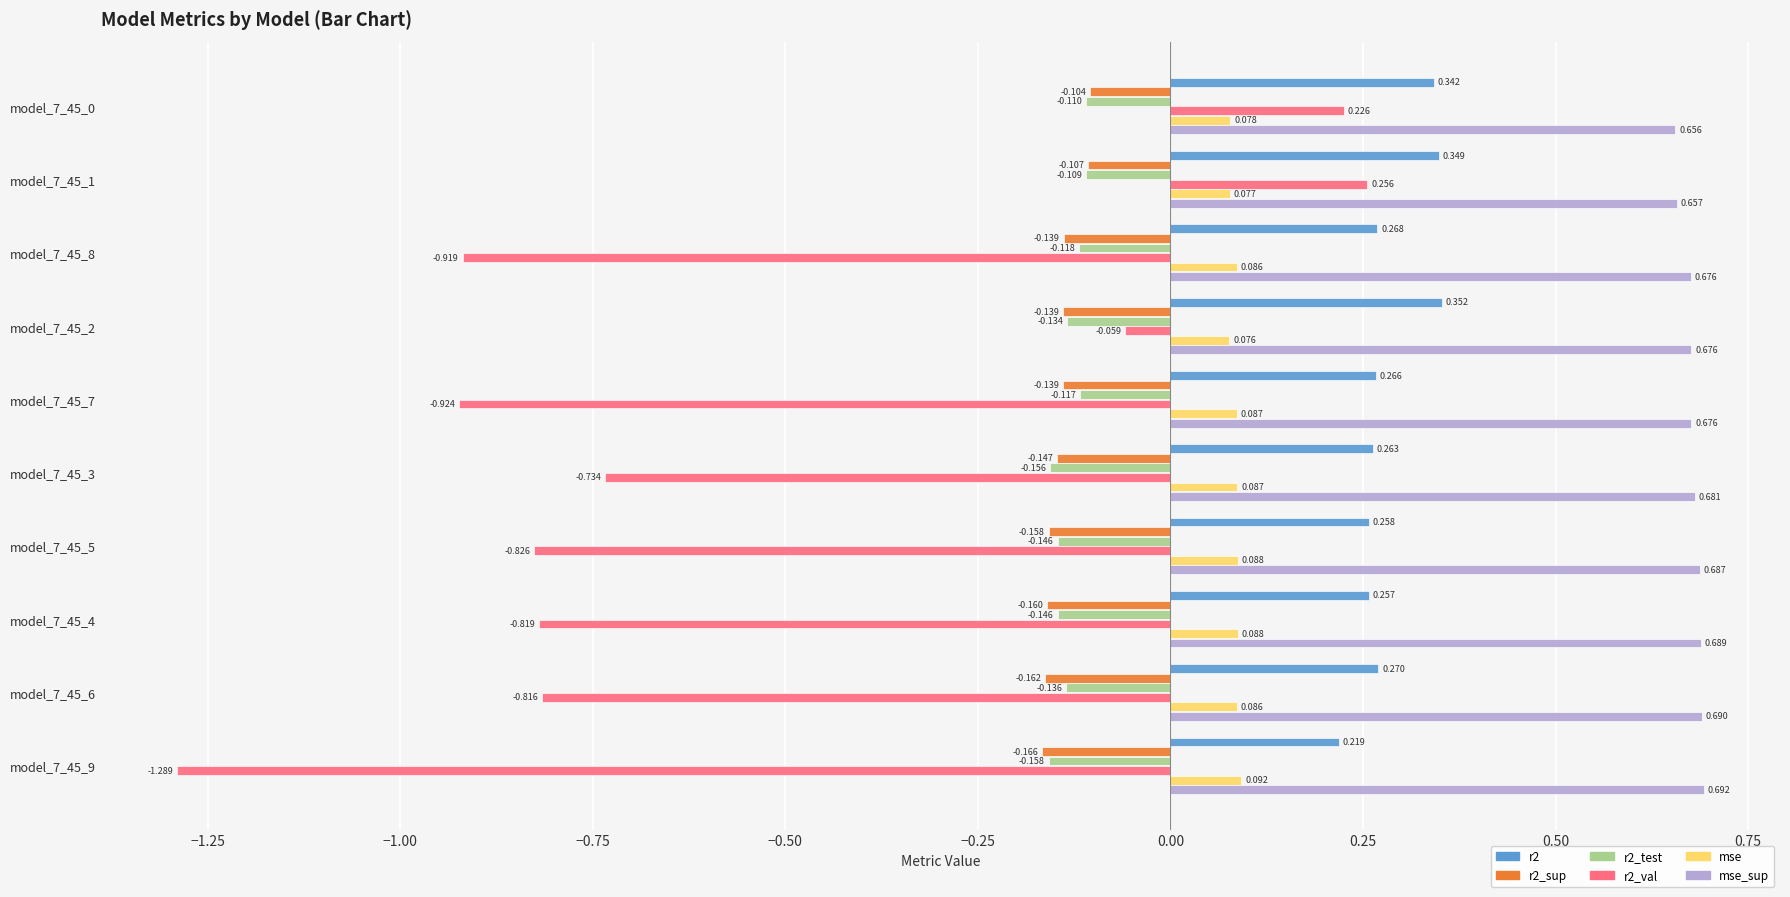

Is the value of r2_sup at model_7_45_4 greater than the value of r2_test at model_7_45_1?

No